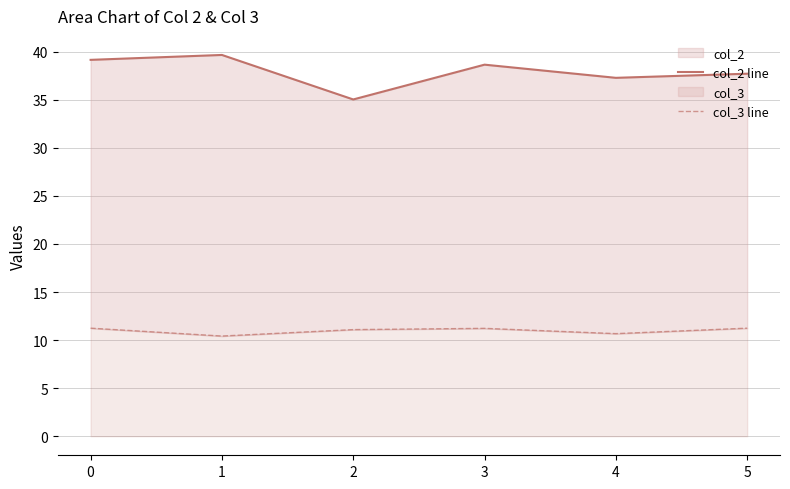

What is the average value of the col_3 line series?

11.0